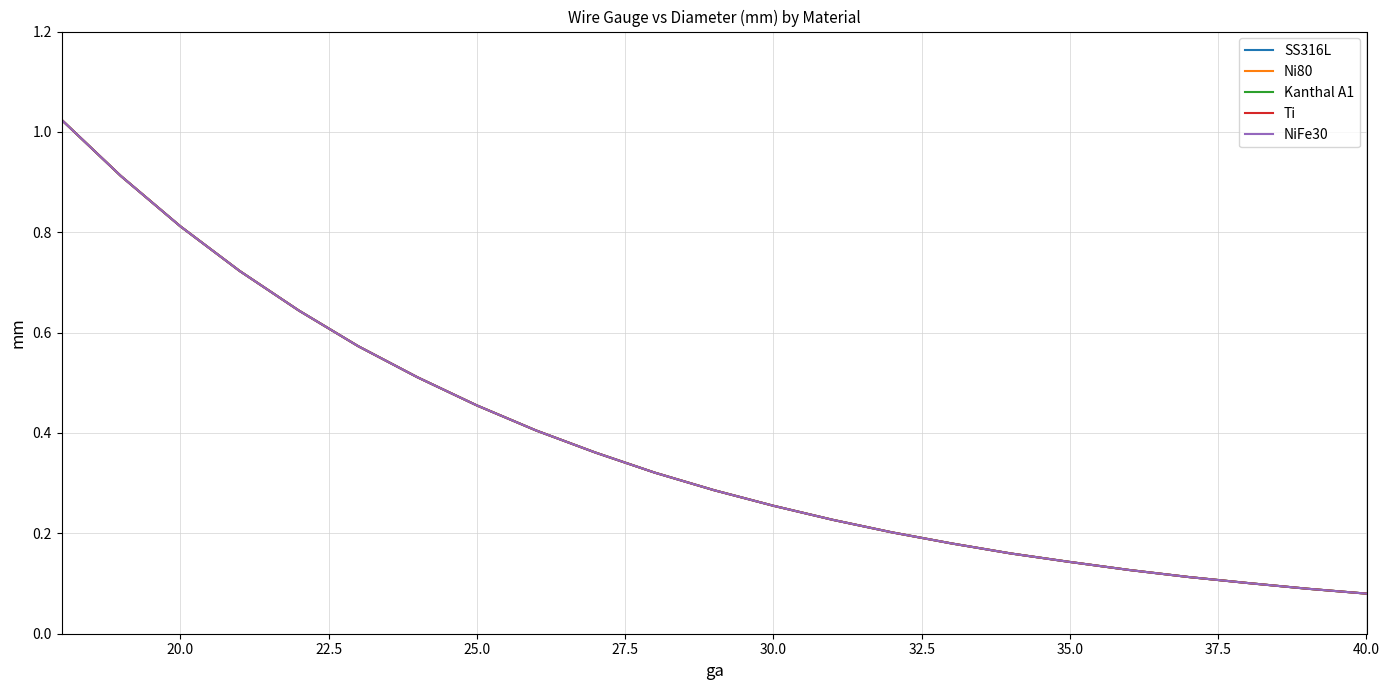

Is this an area chart (filled region under the line)?

No